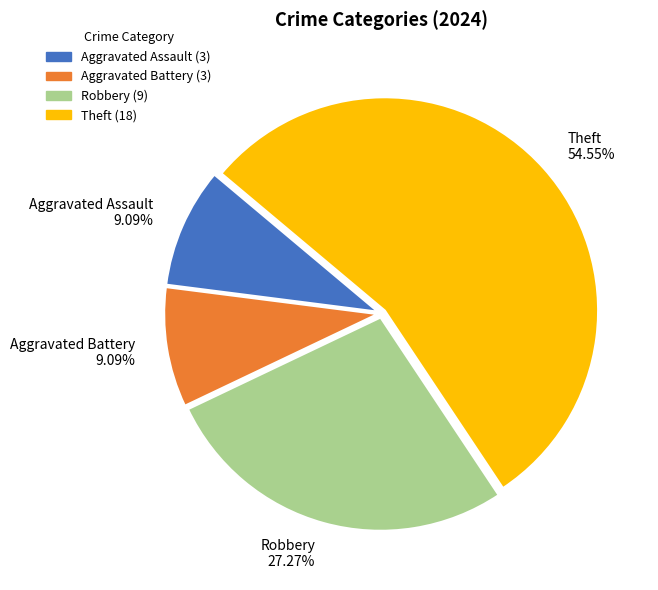

Combined, do Aggravated Assault and Aggravated Battery account for over 50%?

No